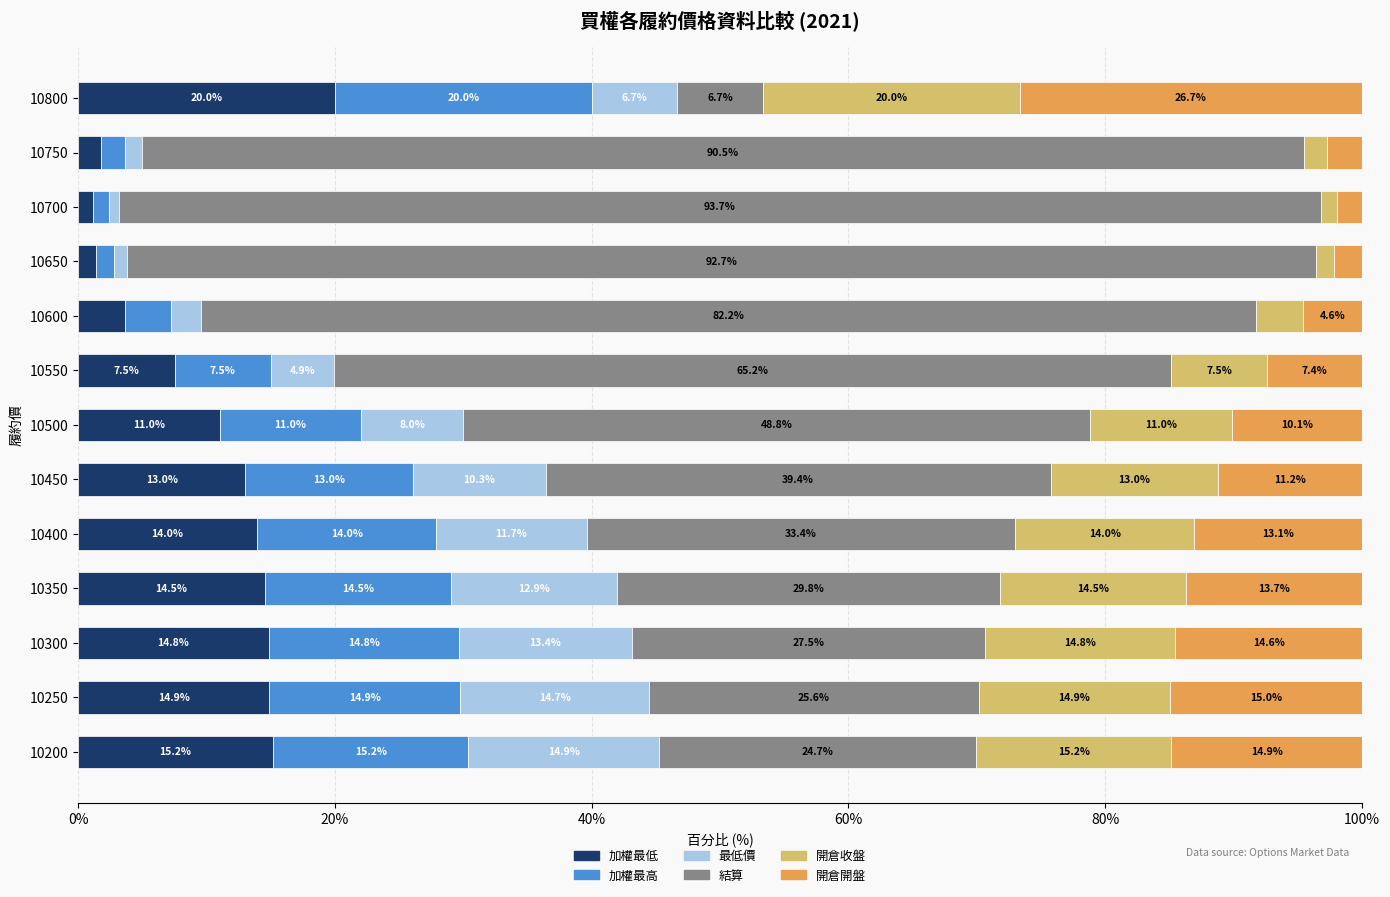

Which category has the lowest value in the 加權最低 series?

10700